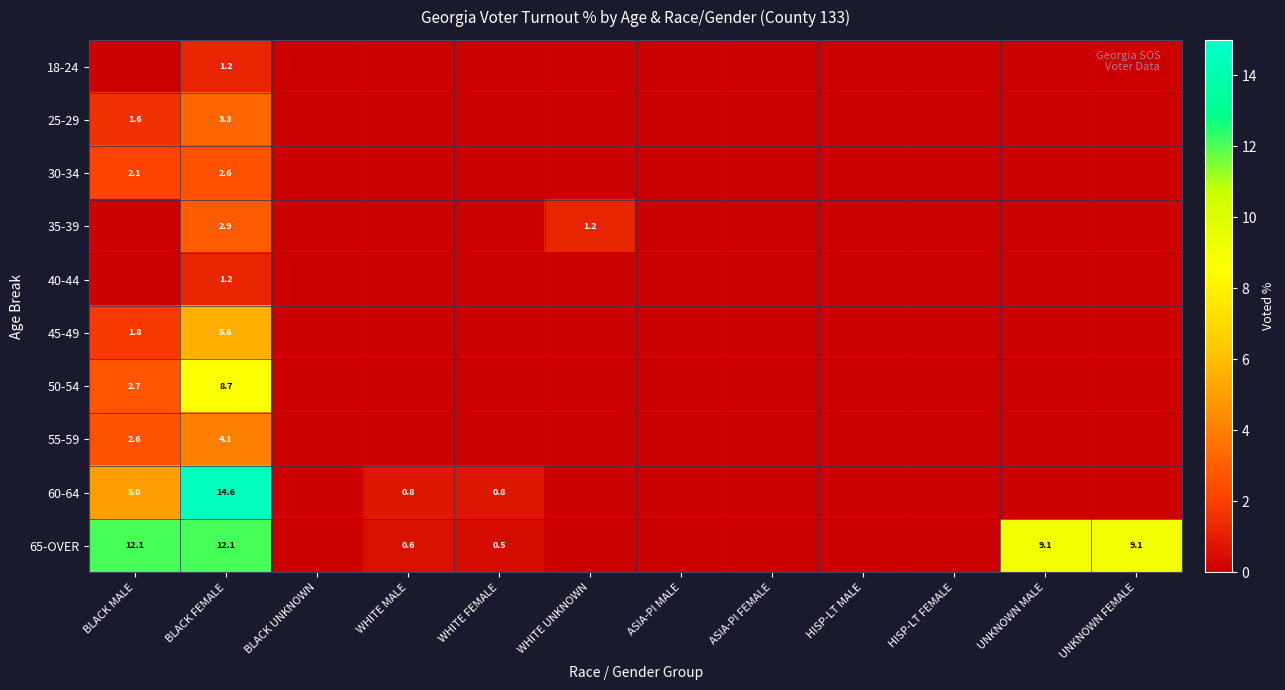

Is the value of 25-29 at BLACK FEMALE greater than the value of 65-OVER at BLACK FEMALE?

No